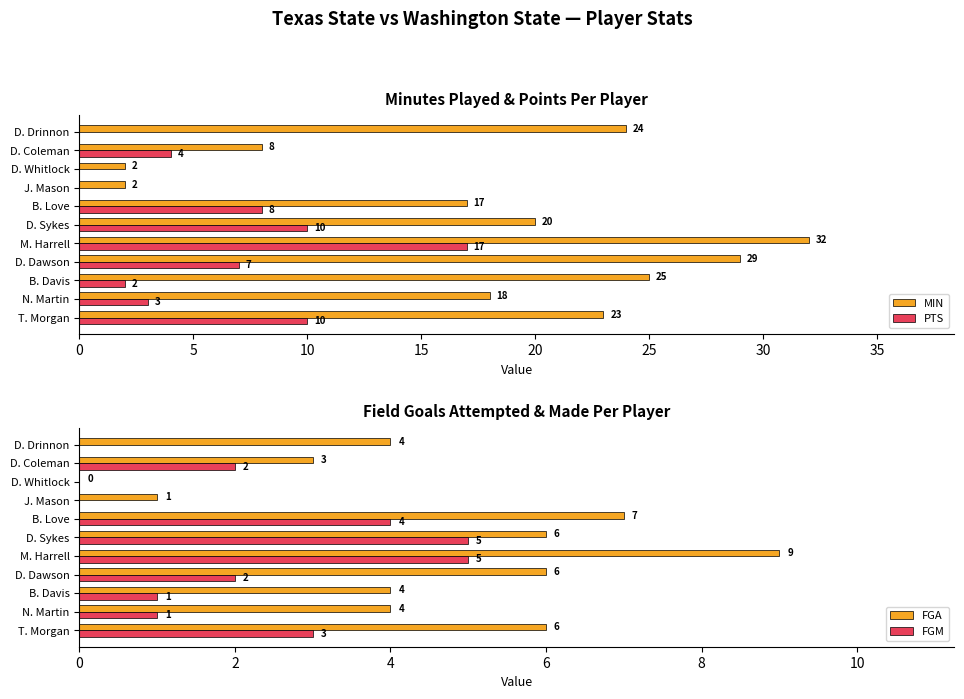

How many values in the MIN series are below 20?

5